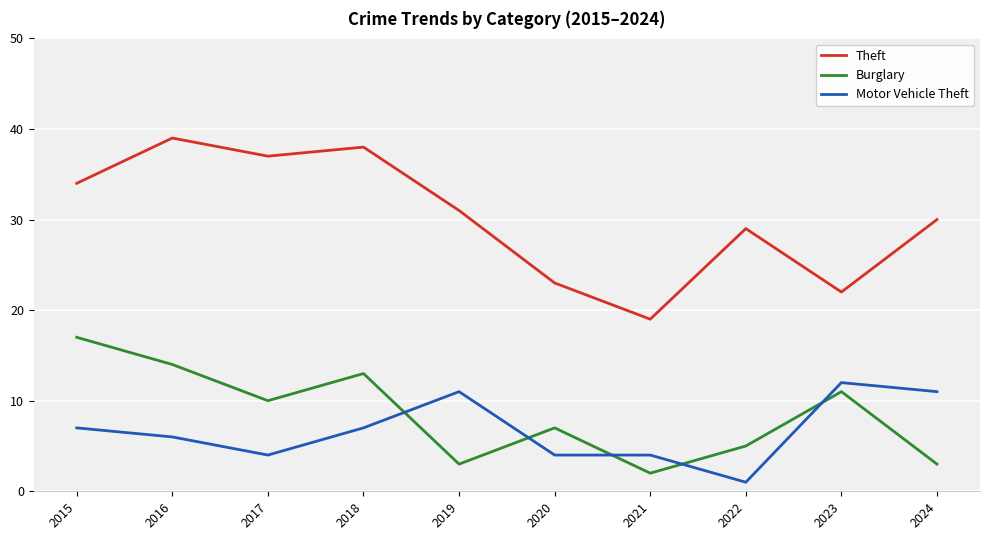

In Theft, how many points are higher than both neighbors (excluding endpoints)?

3